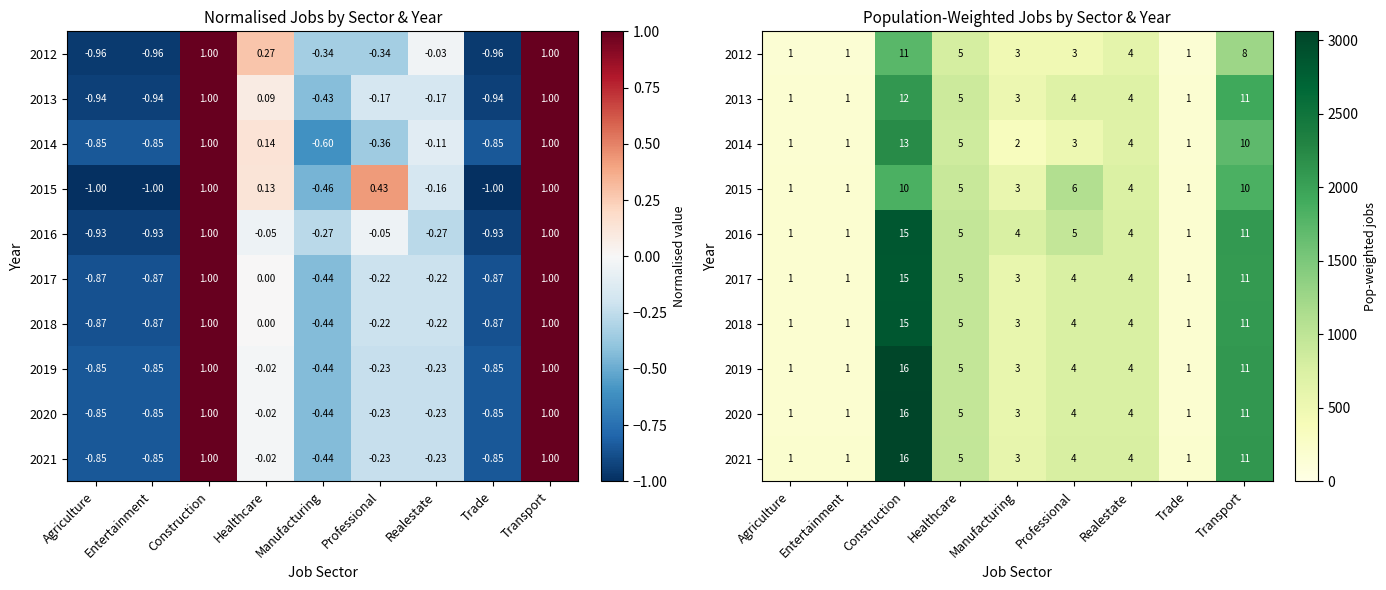

Between Construction and Transport, which is larger?

Construction